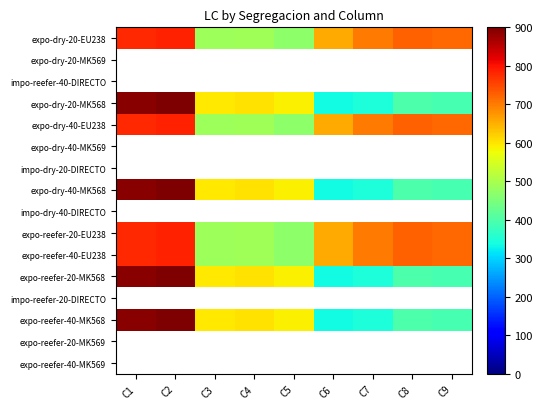

What is the difference between the second highest and second lowest values in the expo-reefer-40-EU238 series?

294.0